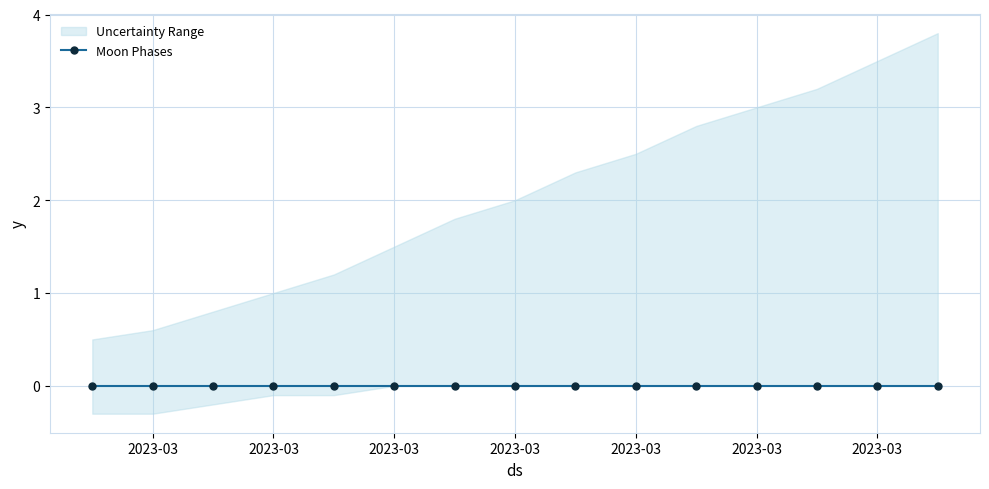

The lower series shows -0.1 at 2023-03-01. True or false?

False